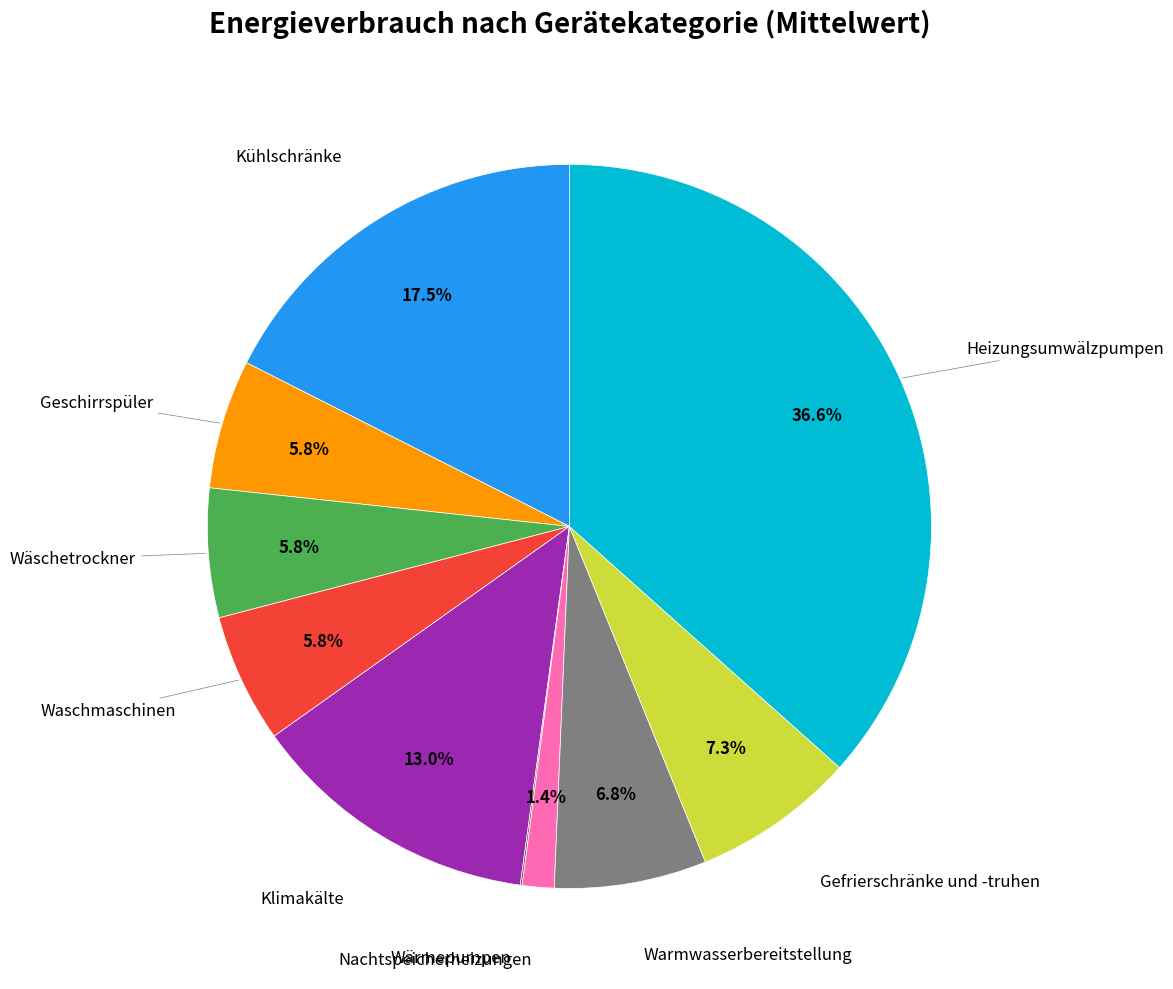

Is there any slice that represents more than half of the pie?

No